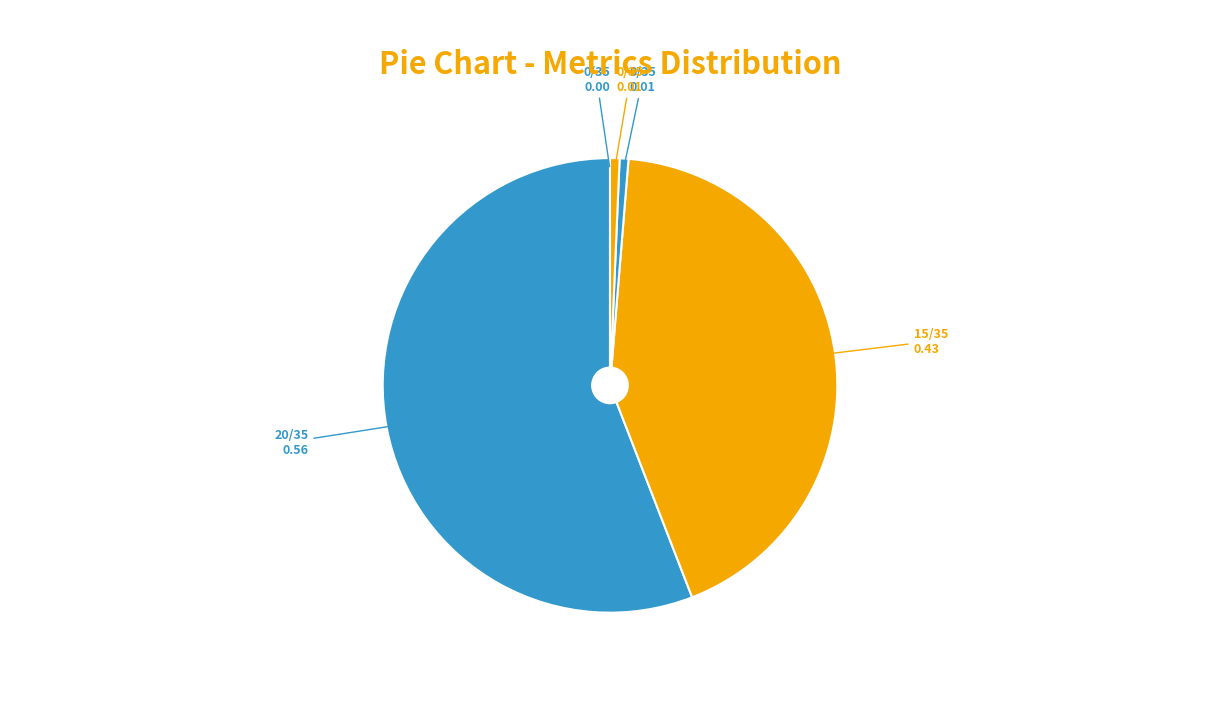

Which category accounts for the majority?

MAPE